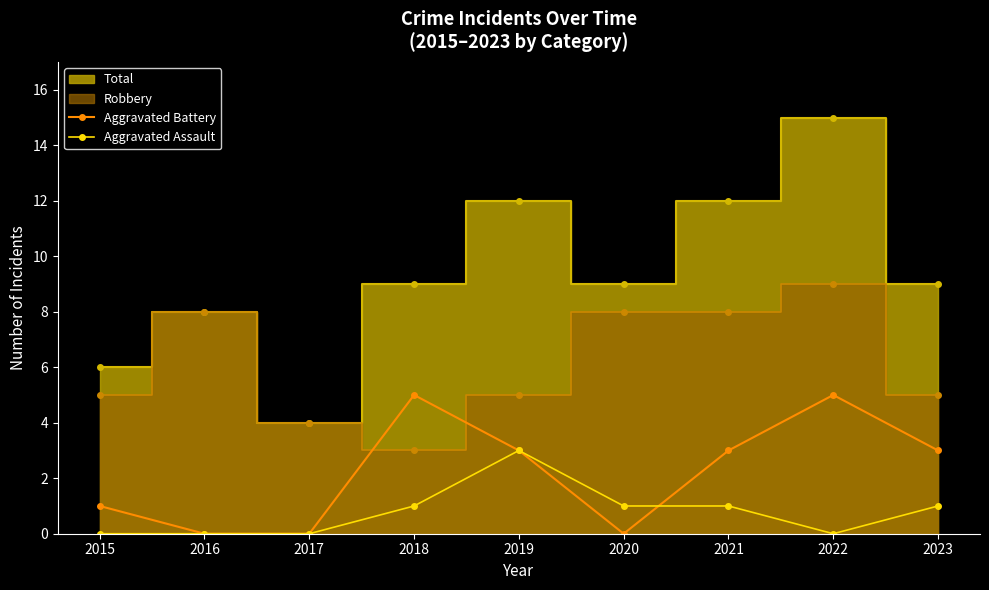

True or false: Aggravated Battery has a value of -2 at 2020.

False